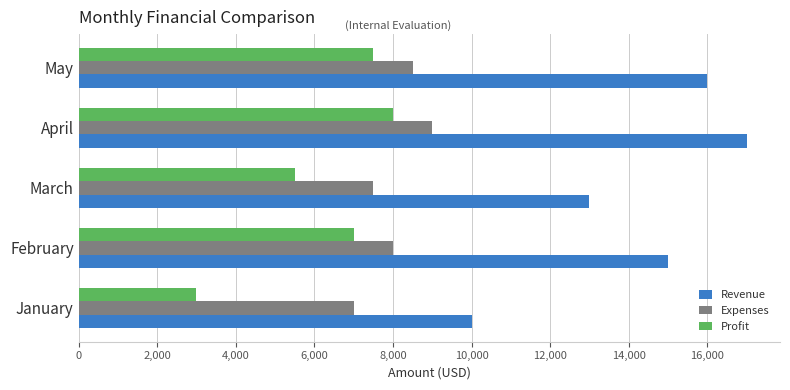

What is the difference between the second highest and second lowest values in the Expenses series?

1000